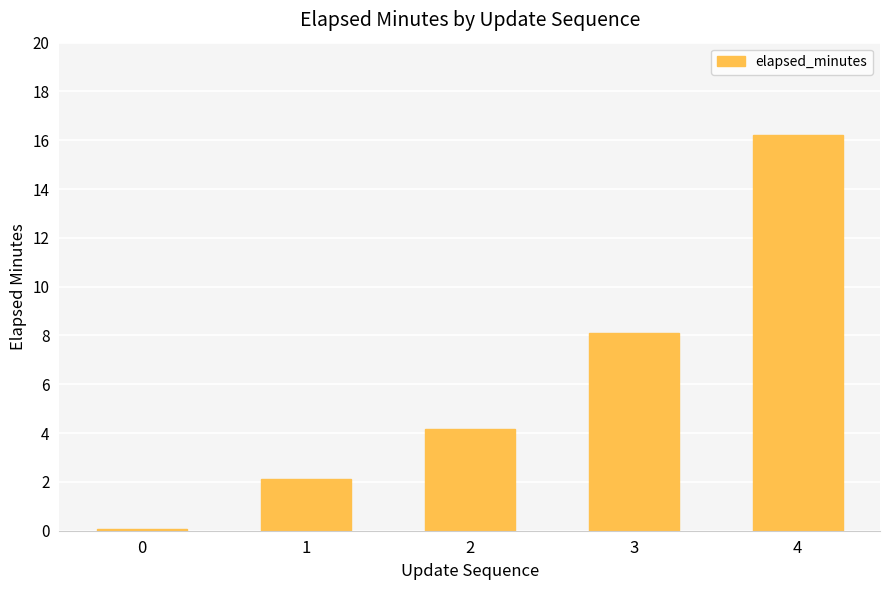

What is the difference between the values at 2 and 3?

3.9